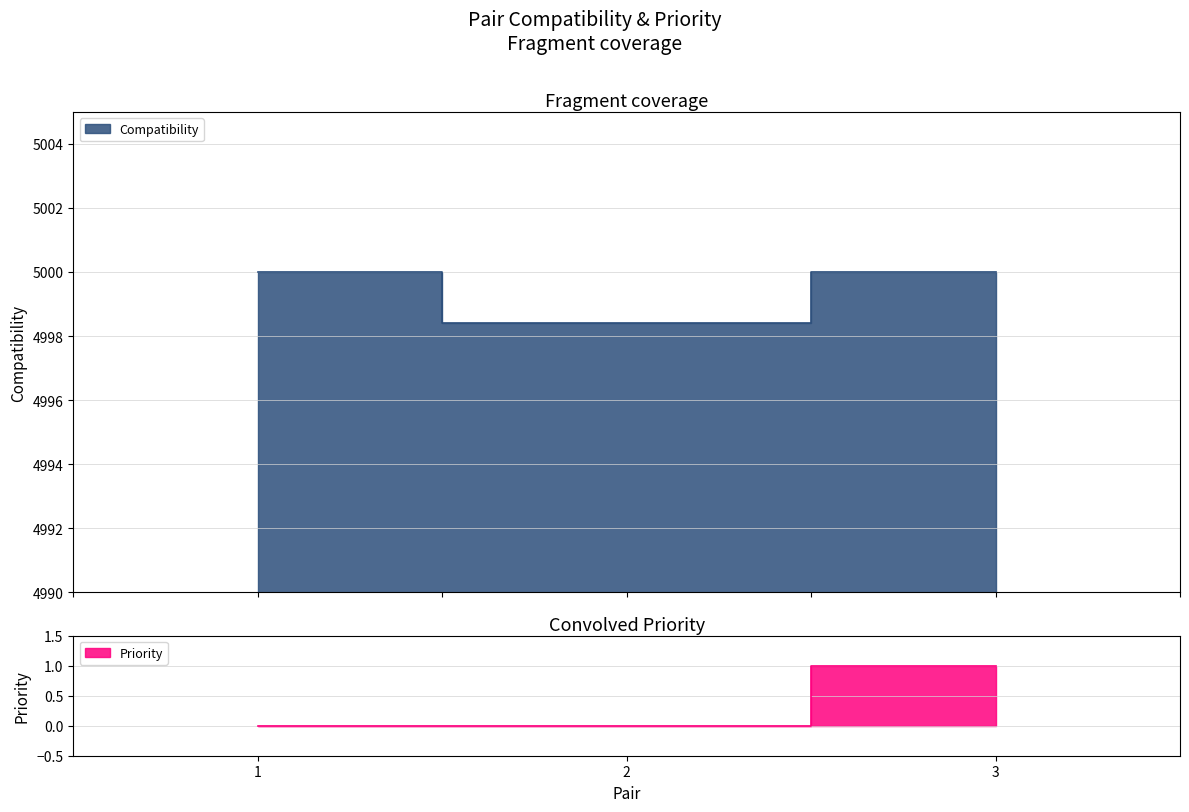

At which label does Compatibility reach its minimum?

2